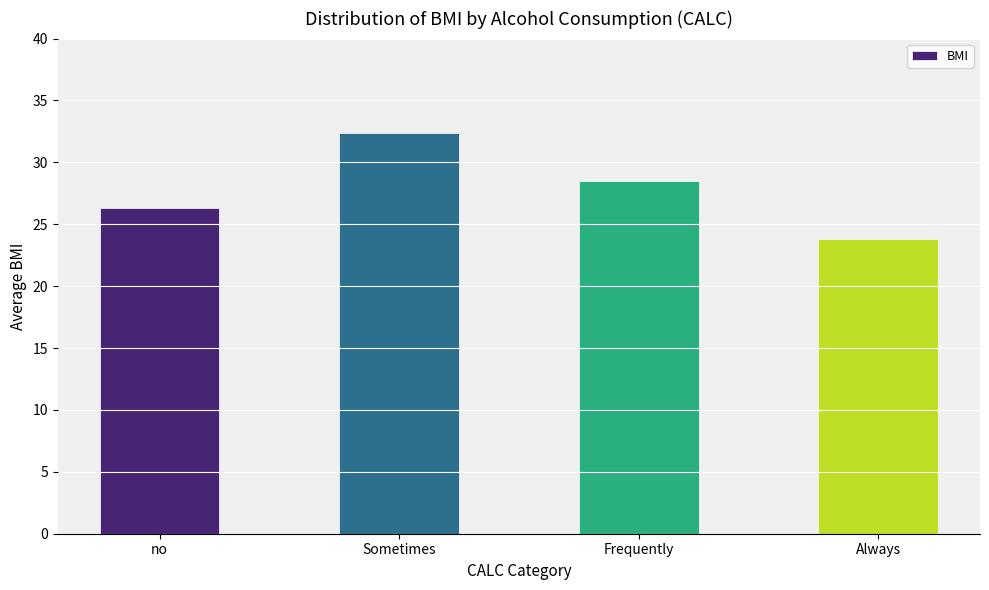

What is the maximum value shown in the chart?

32.3